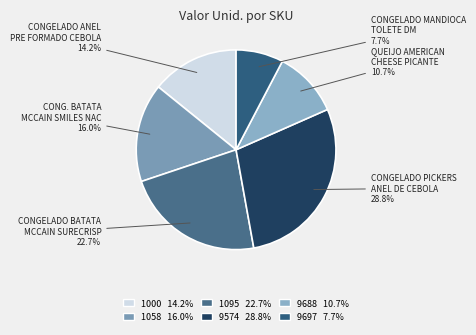

What is the smallest slice in the pie chart?

9697 7.7%